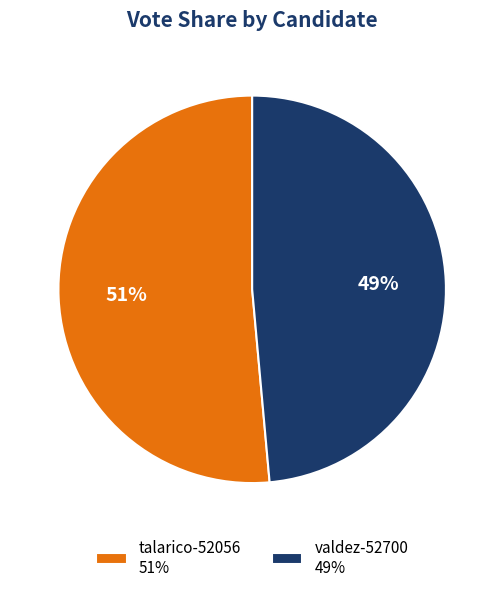

To the nearest percent, what is the average slice percentage?

50%